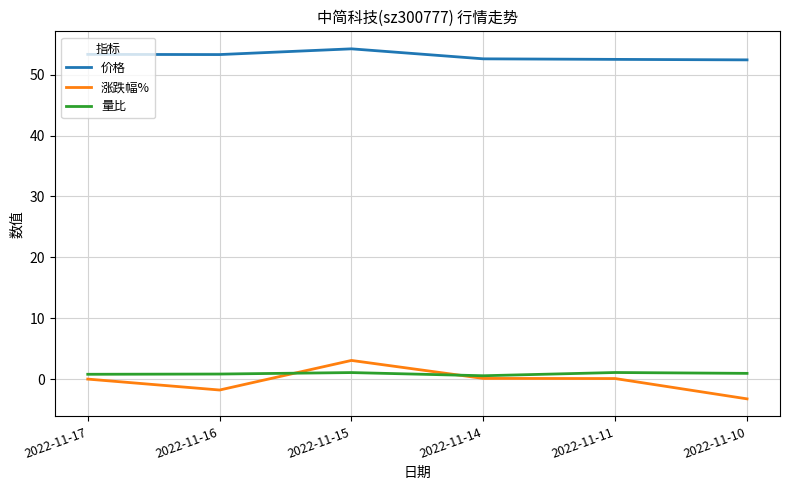

True or false: 涨跌幅% and 量比 intersect in this chart.

True